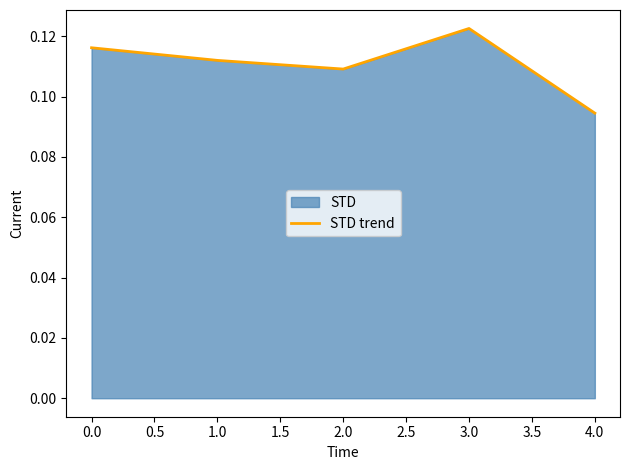

At which category does the chart reach its minimum across all series?

4.0